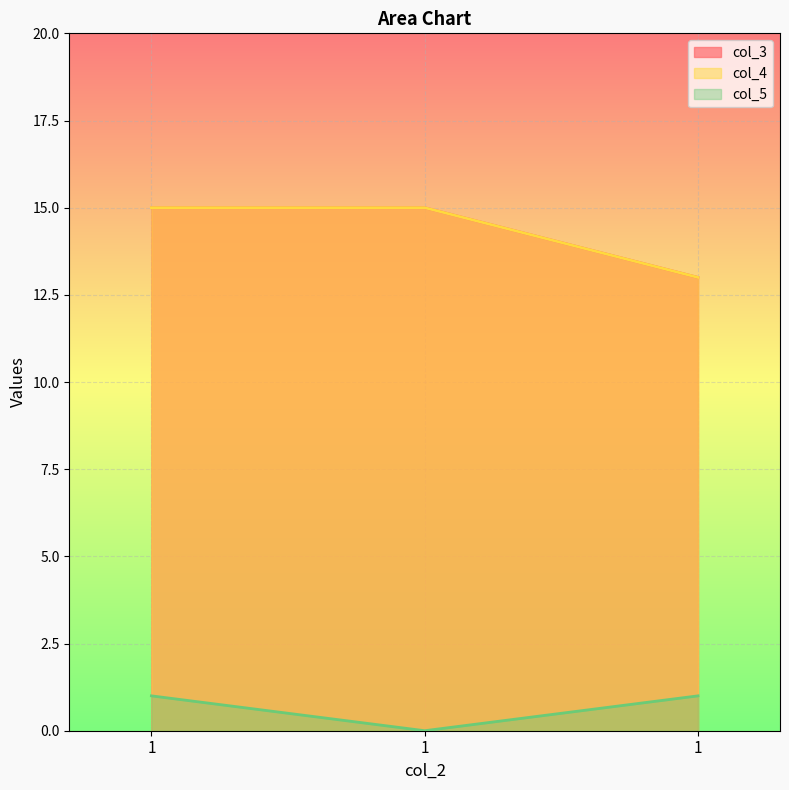

True or false: col_3 has a value of 15 at 1.

True